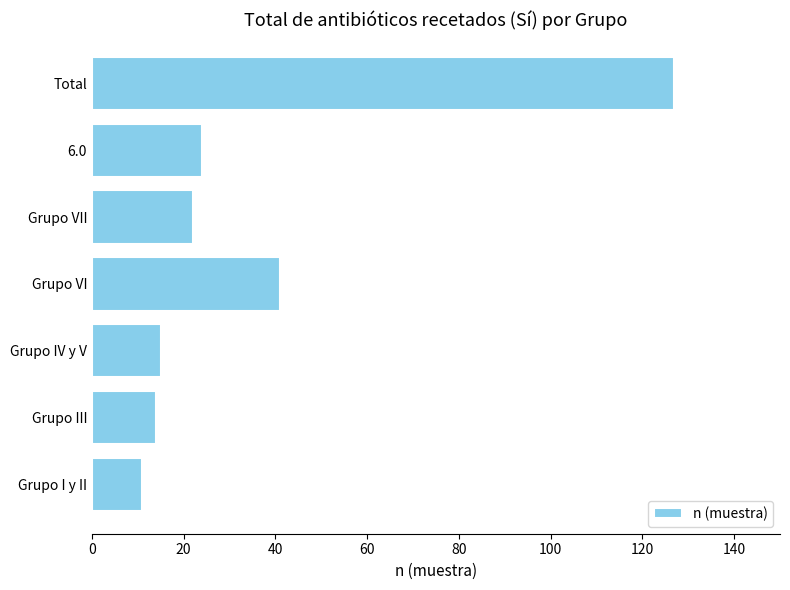

What is the change in value from Grupo I y II to Grupo IV y V?

+4